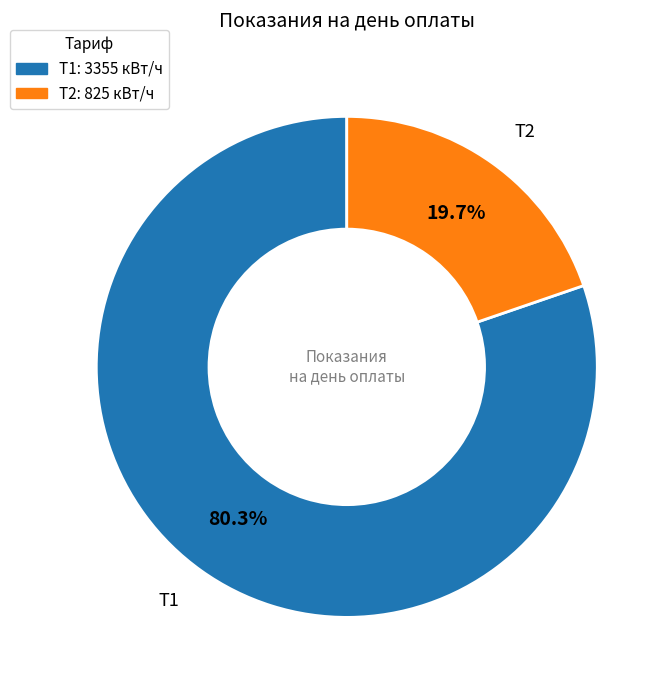

How many slices are in this pie chart?

2